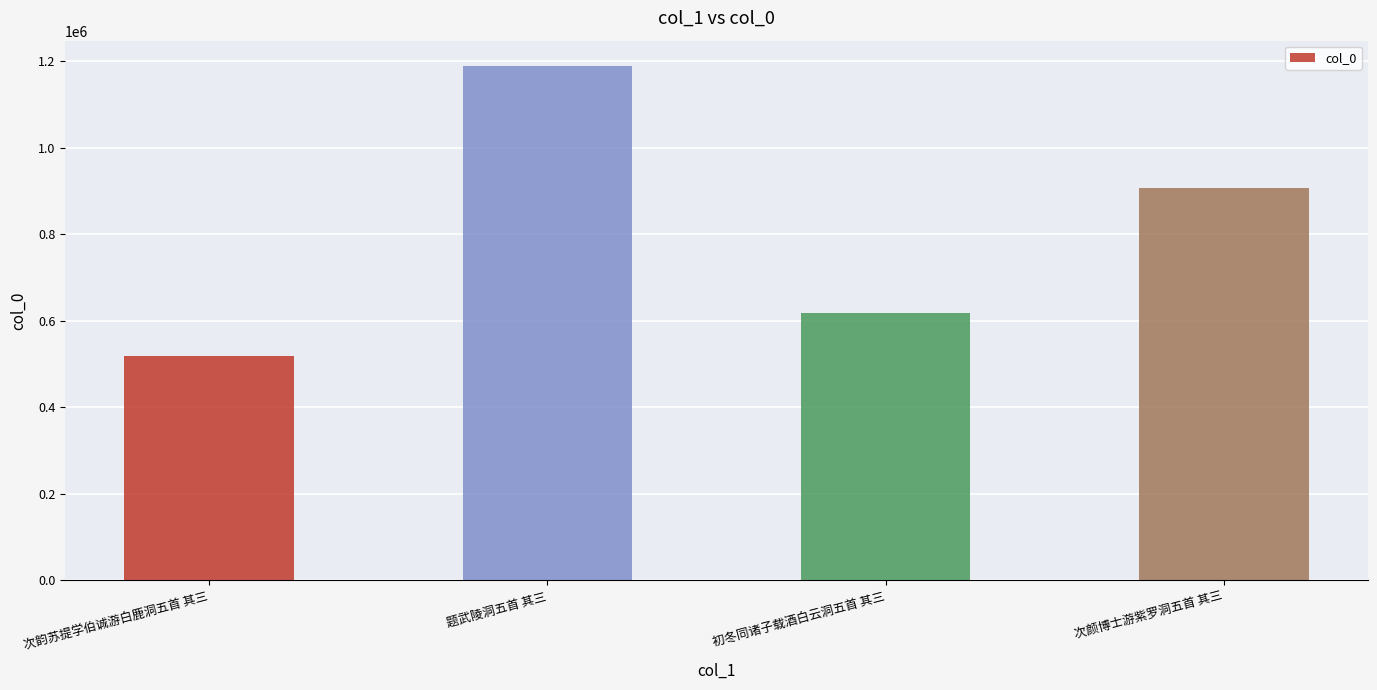

Which label corresponds to the smallest value in the chart?

次韵苏提学伯诚游白鹿洞五首 其三